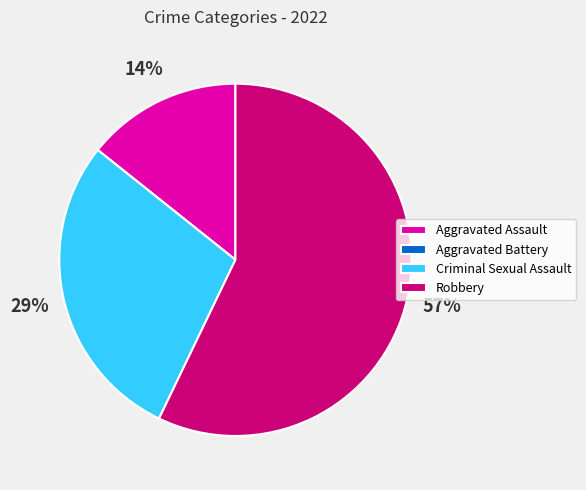

To the nearest percent, what is the difference between the largest and smallest slice percentages?

57%